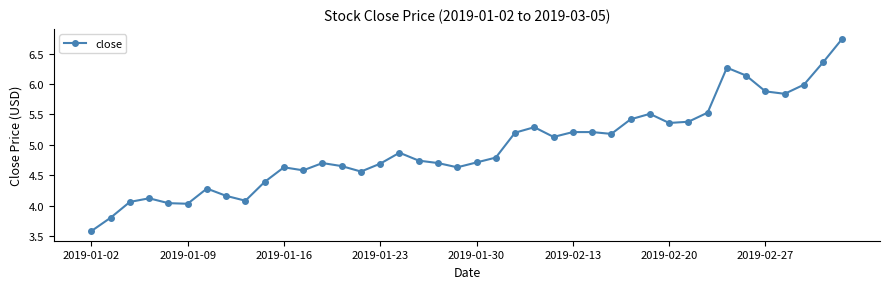

How many data points does each series have?

40